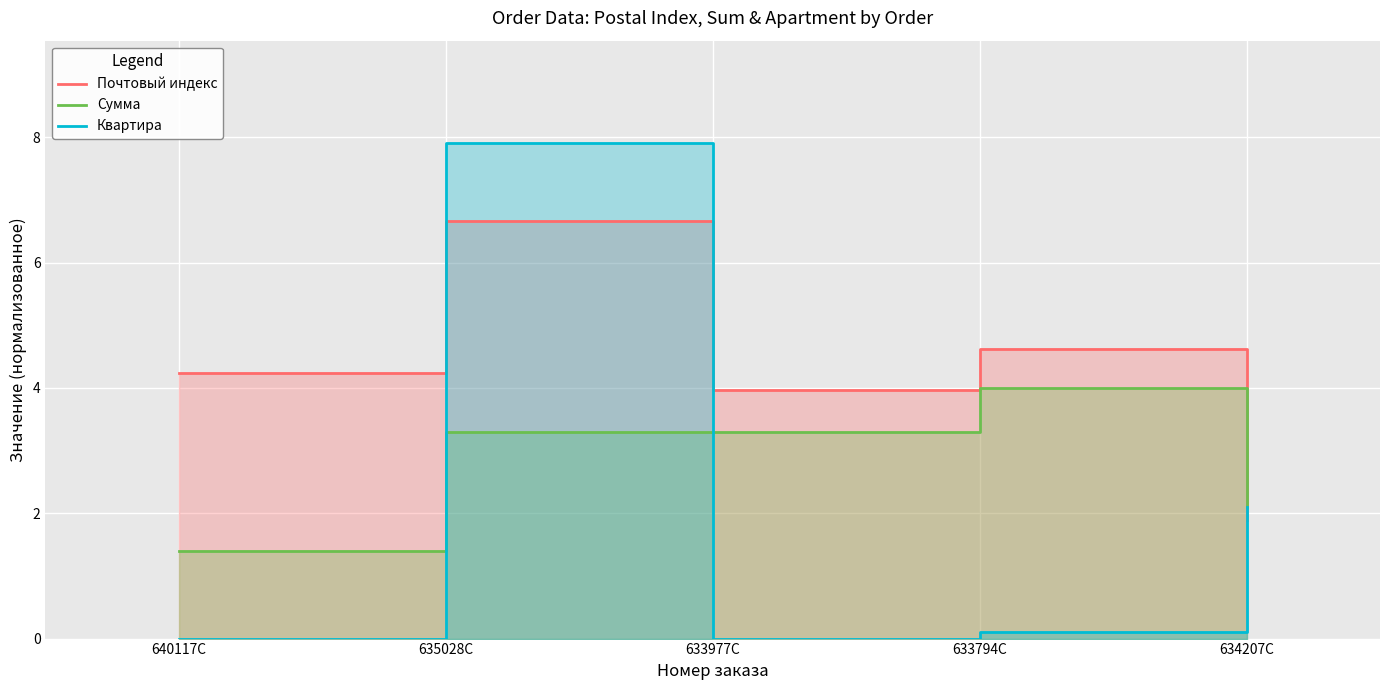

Which series has the largest range (max minus min)?

Квартира